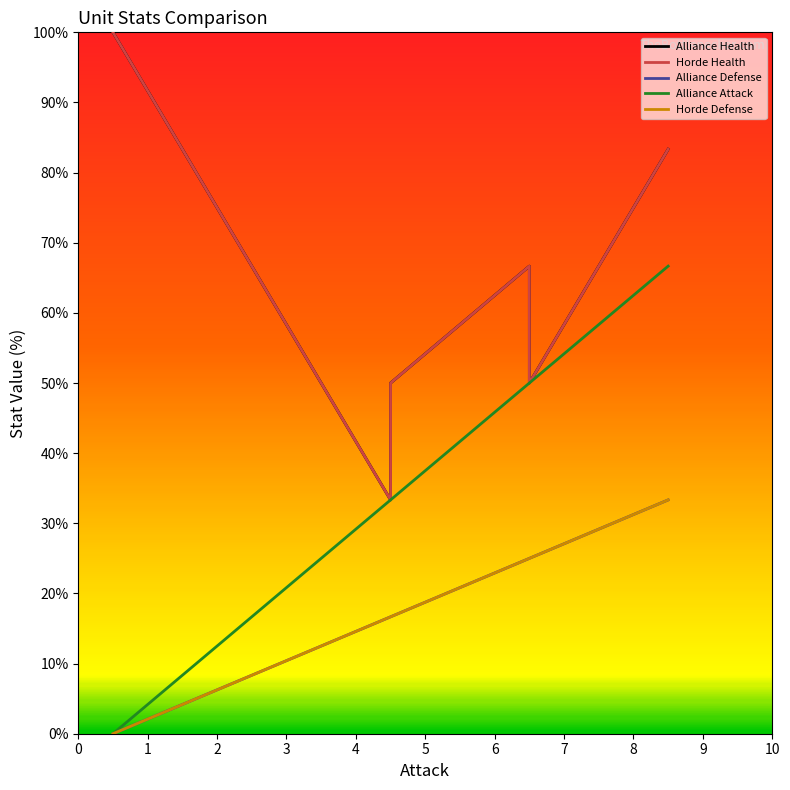

What are all the series names shown in the legend?

Alliance Health, Horde Health, Alliance Defense, Alliance Attack, Horde Defense